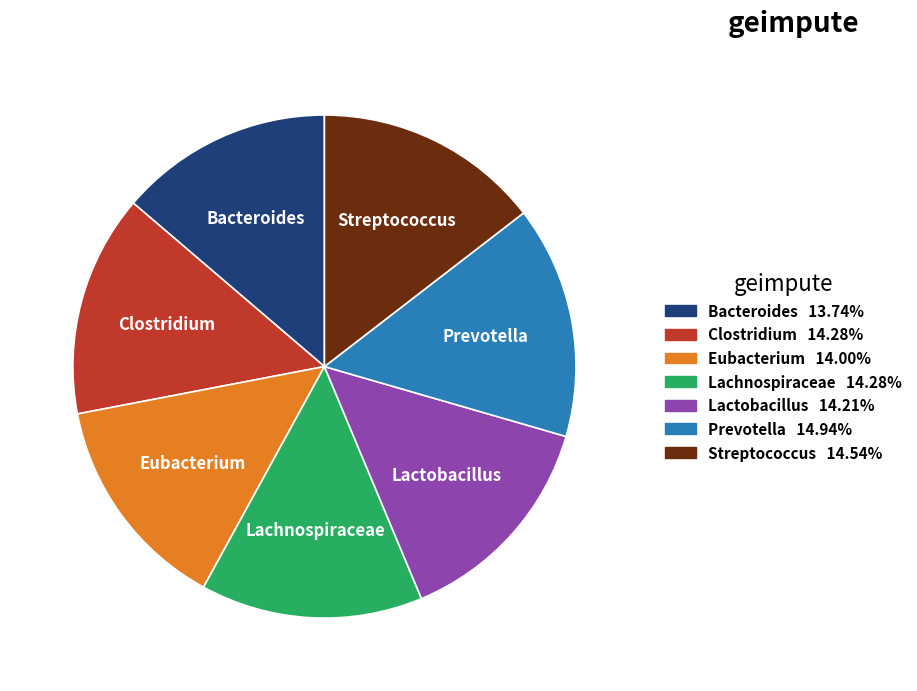

Does any single category account for the majority?

No